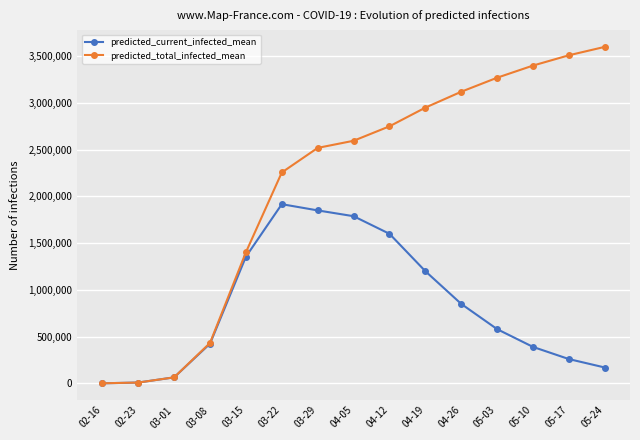

Does the chart have visible grid lines?

Yes